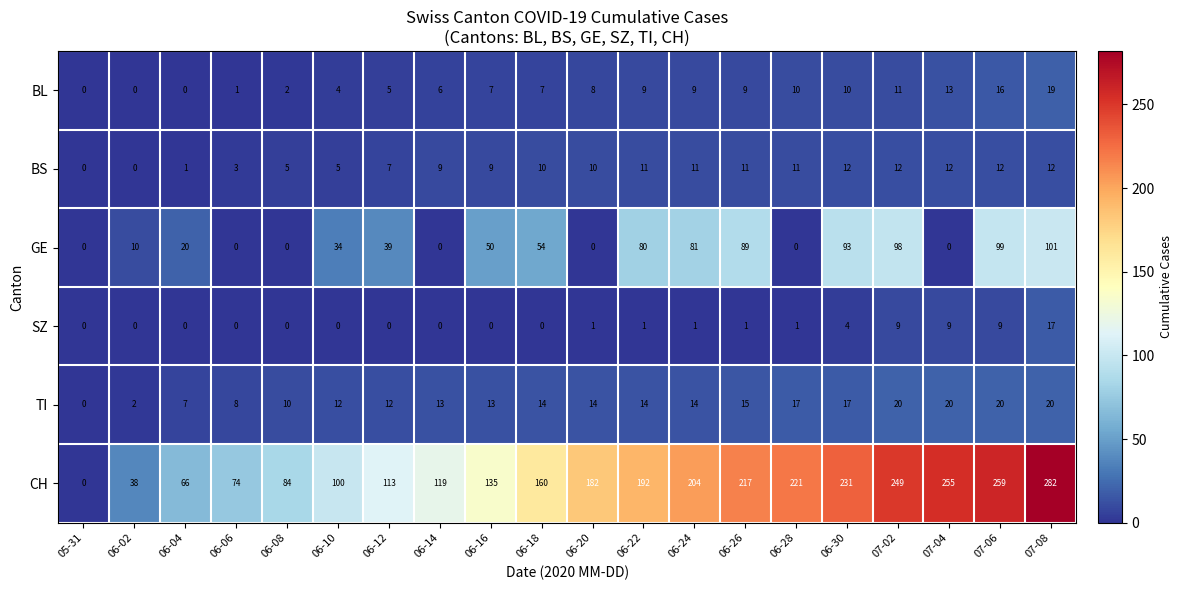

List the series in order of their peak value, highest first.

CH, GE, TI, BL, SZ, BS